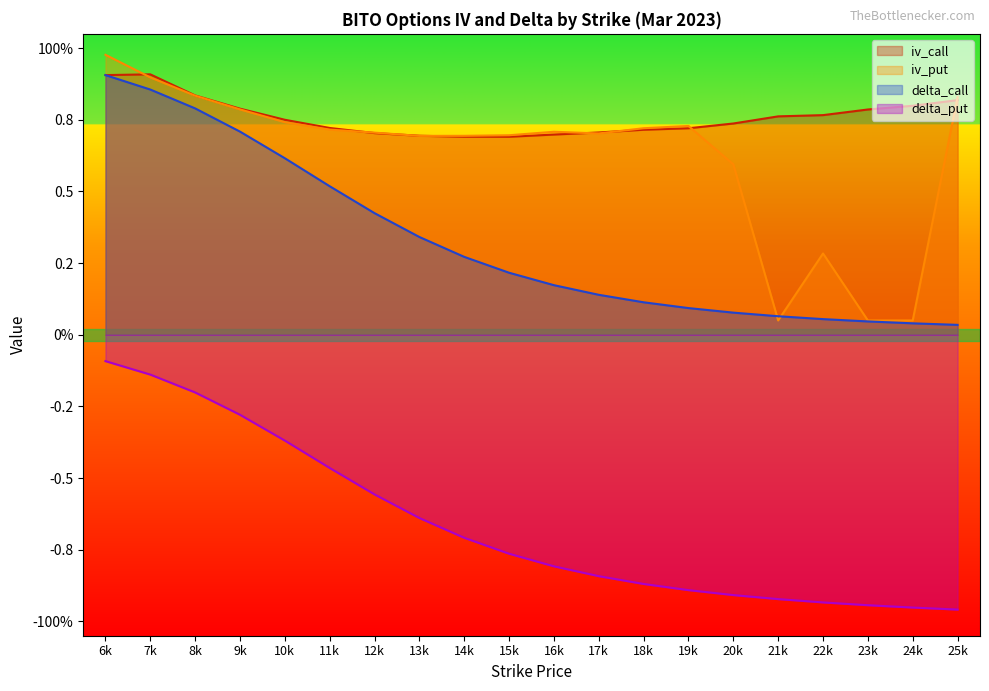

How many distinct data groups are displayed?

4